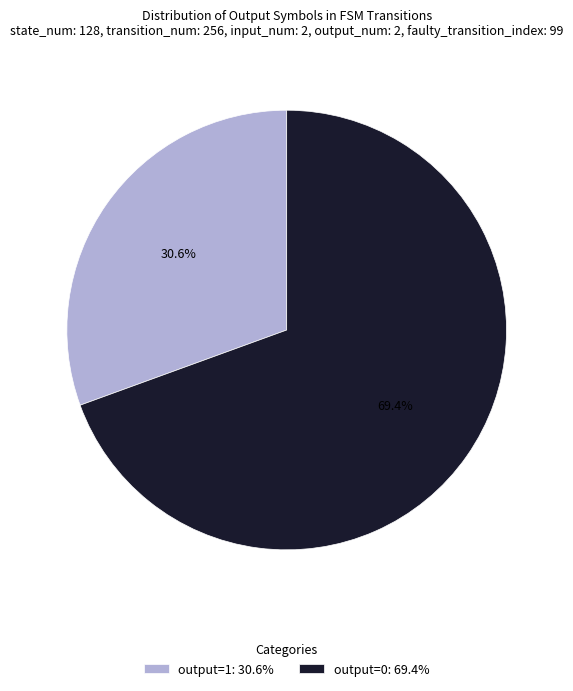

What percentage do output=1: 30.6% and output=0: 69.4% together represent?

100.0%